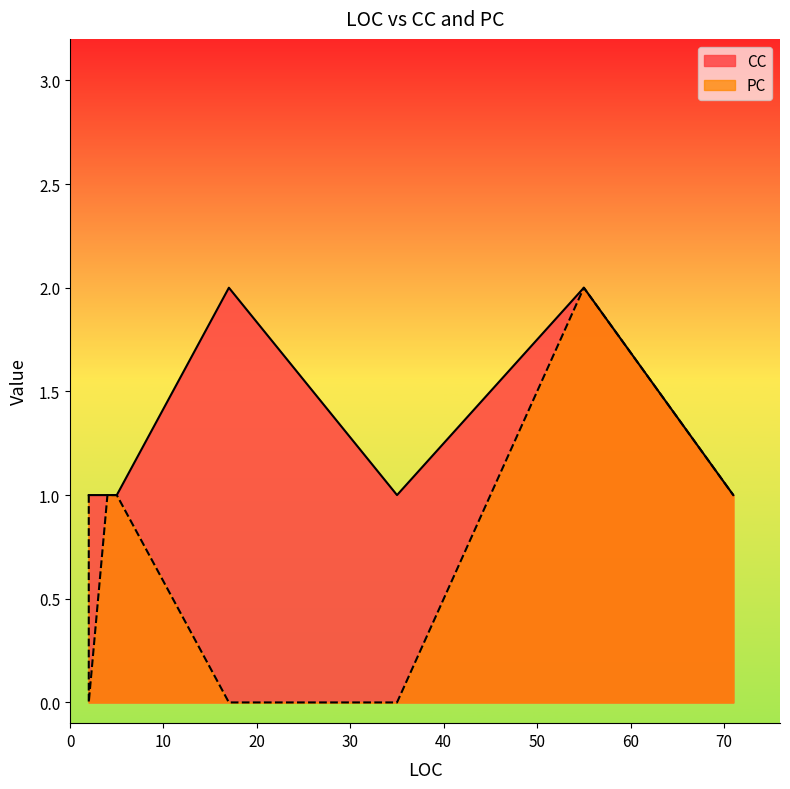

How many values in the PC series are below 1?

3